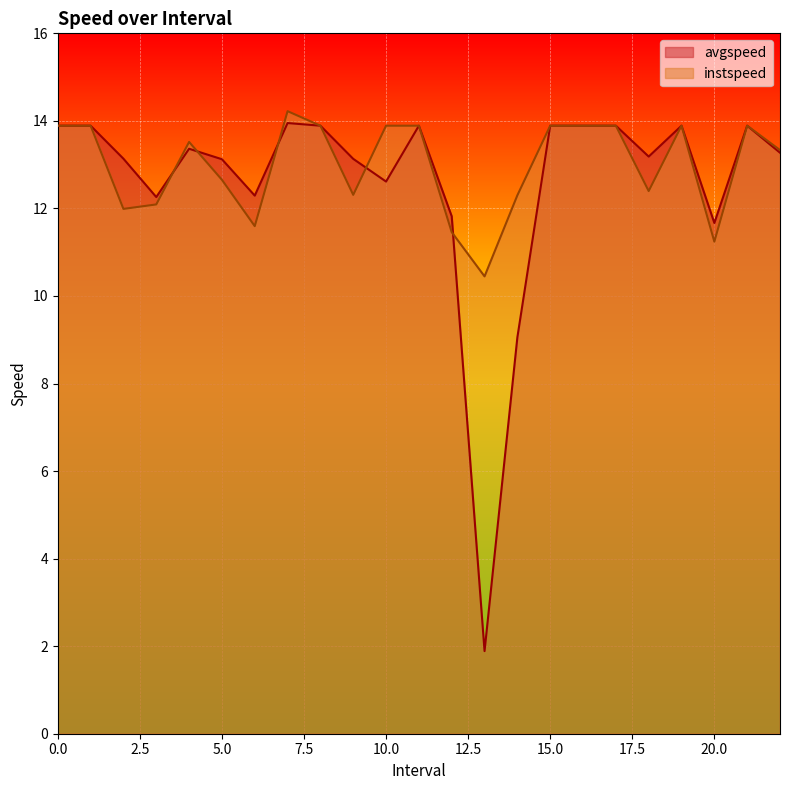

The avgspeed series shows 3.9 at 3.0. True or false?

False